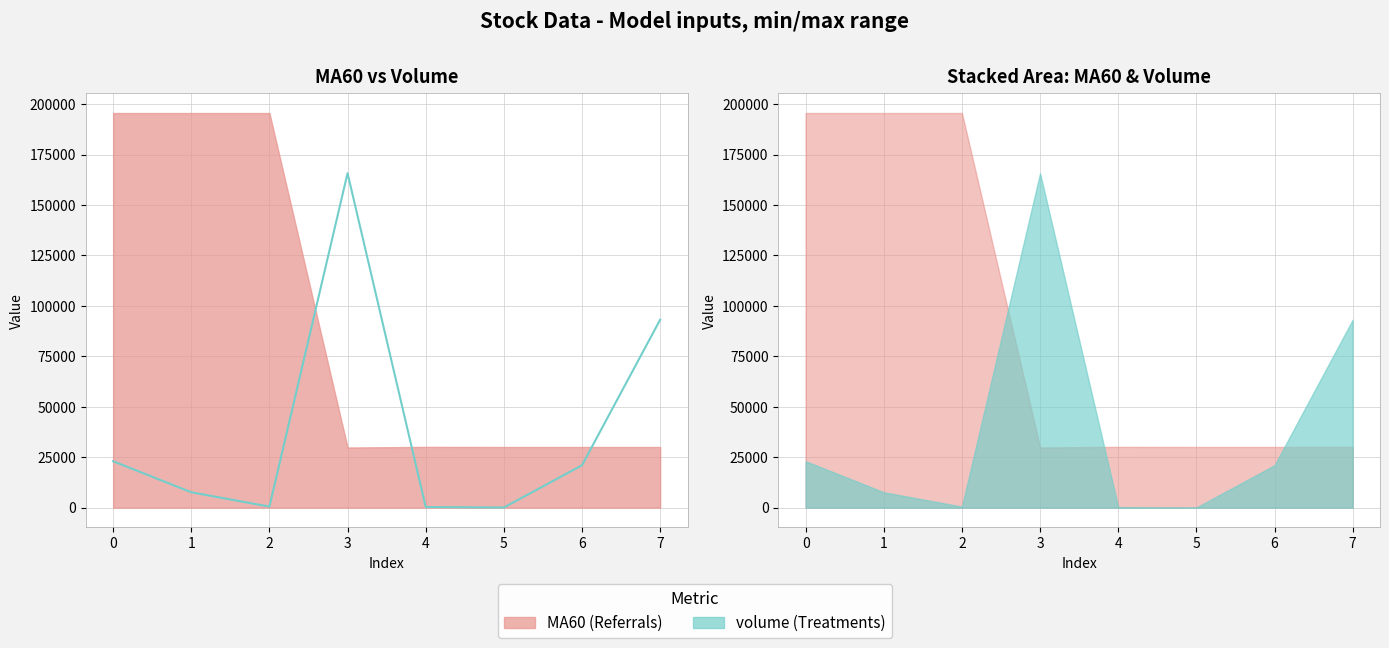

At which category does the data reach its first local peak?

3